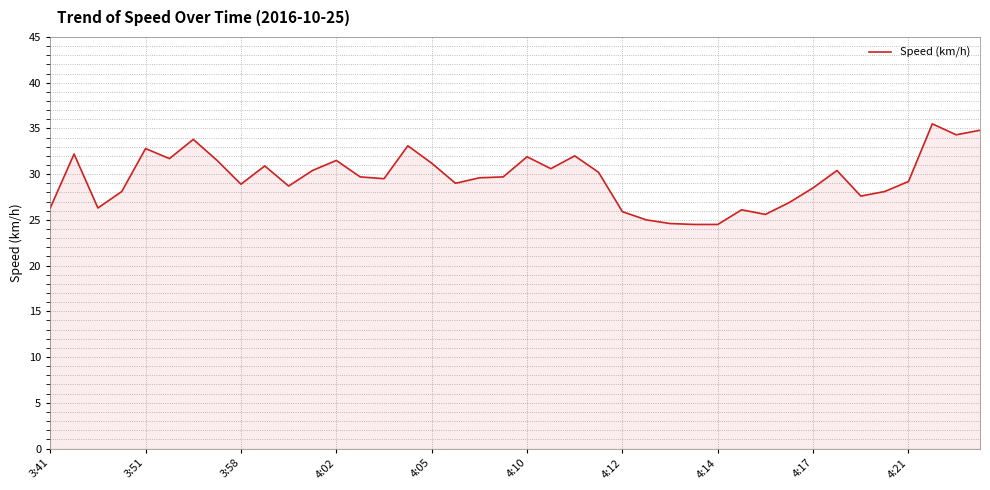

What is the minimum value shown in the chart?

24.5